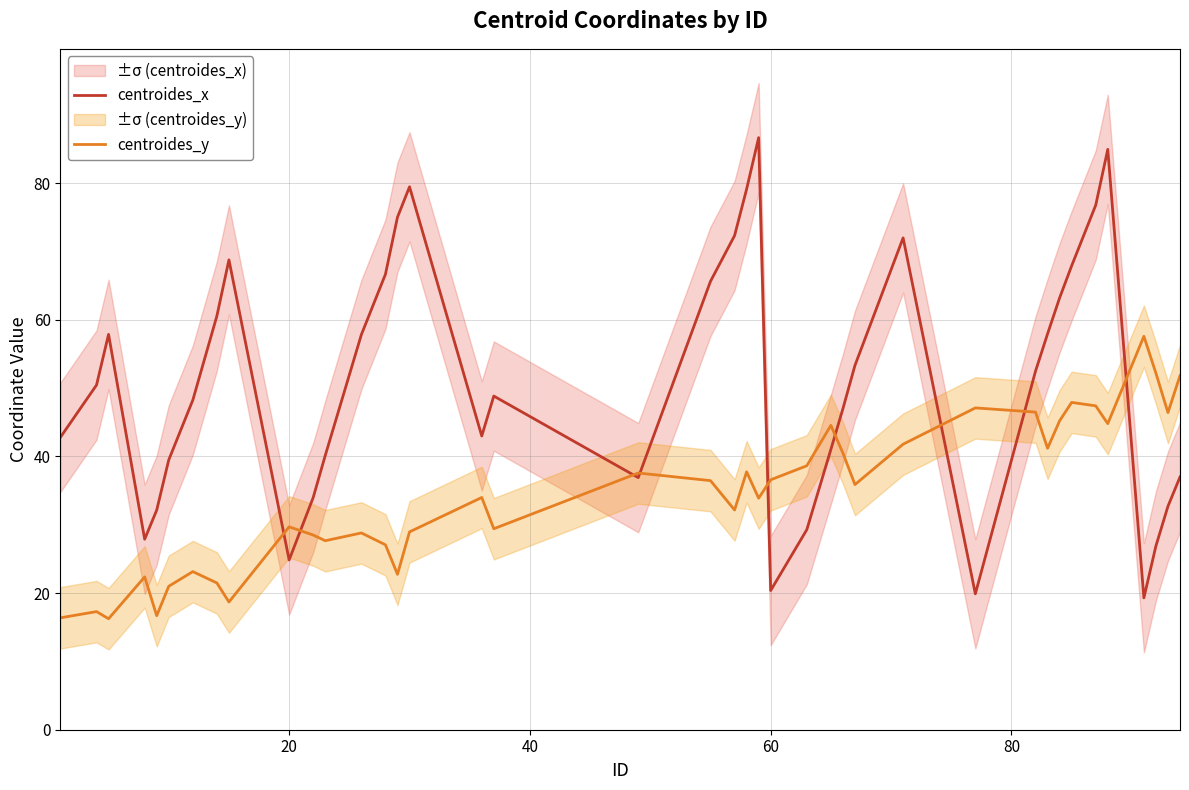

Which series has the largest total across all categories?

centroides_x